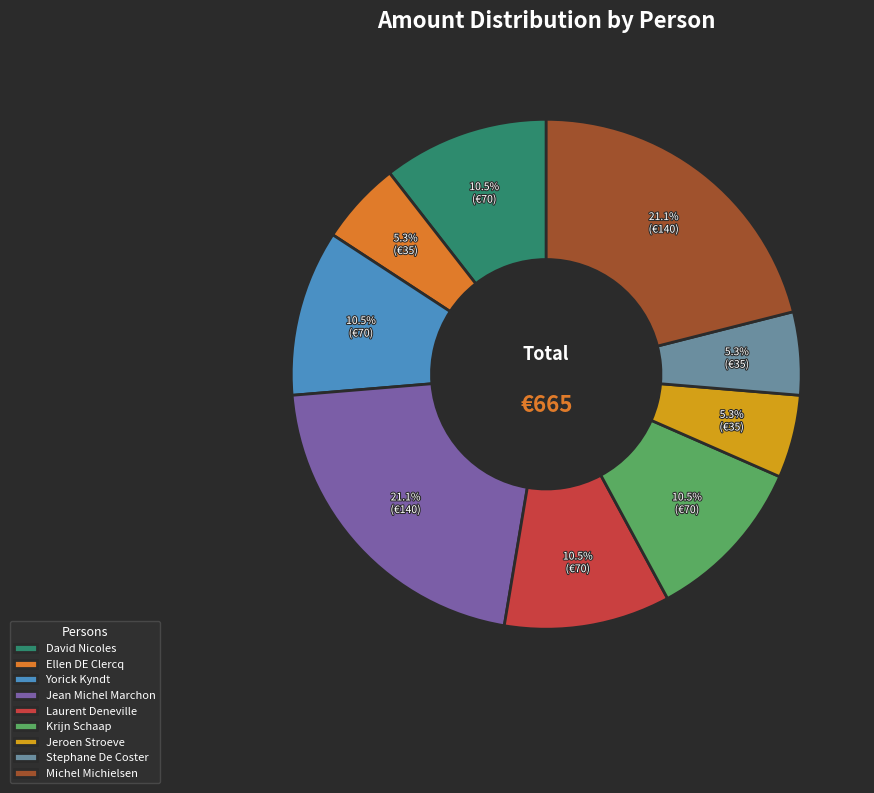

Approximately how many times larger is the value at Laurent Deneville compared to Yorick Kyndt?

1.0